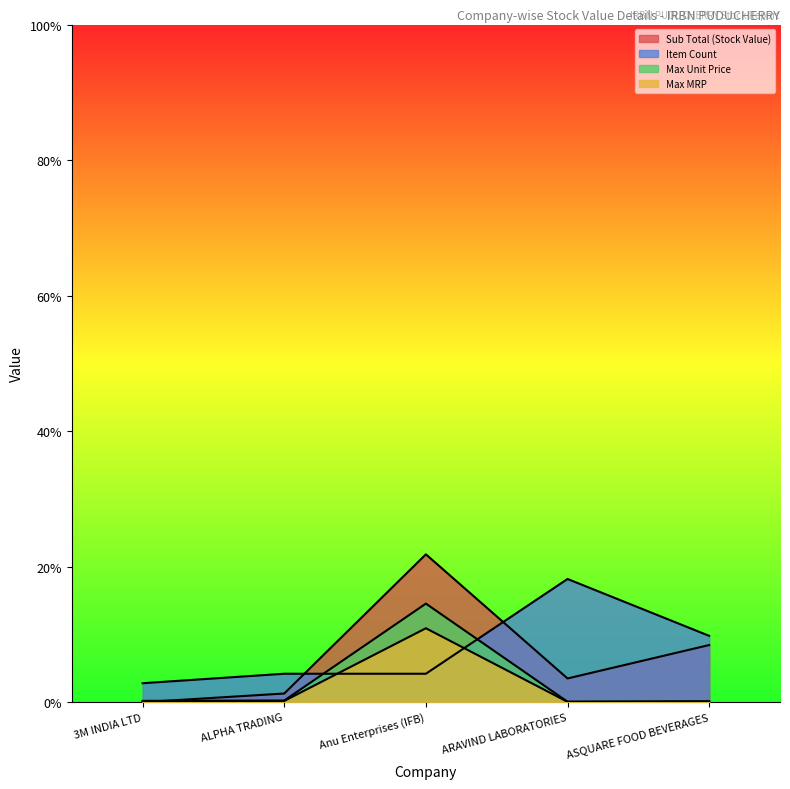

At which category does the chart reach its minimum across all series?

3M INDIA LTD